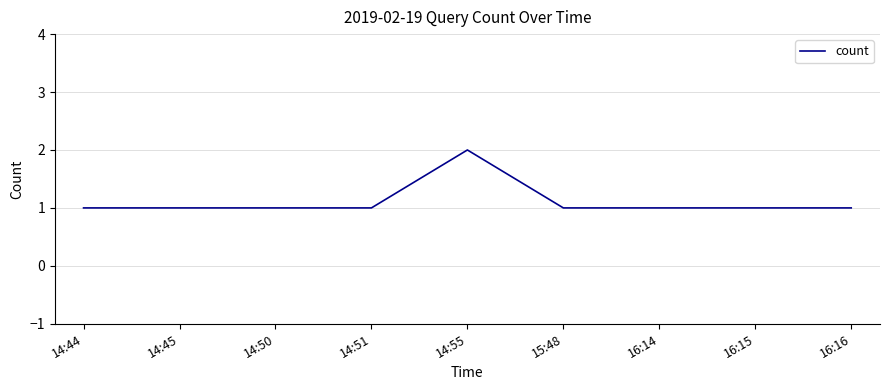

Which category has the highest value across all series?

14:55